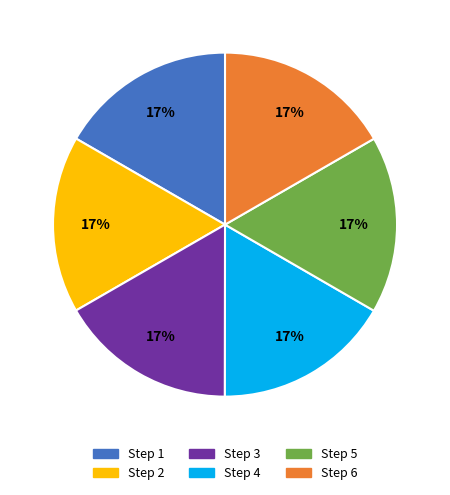

To the nearest percent, what is the average slice percentage?

17%